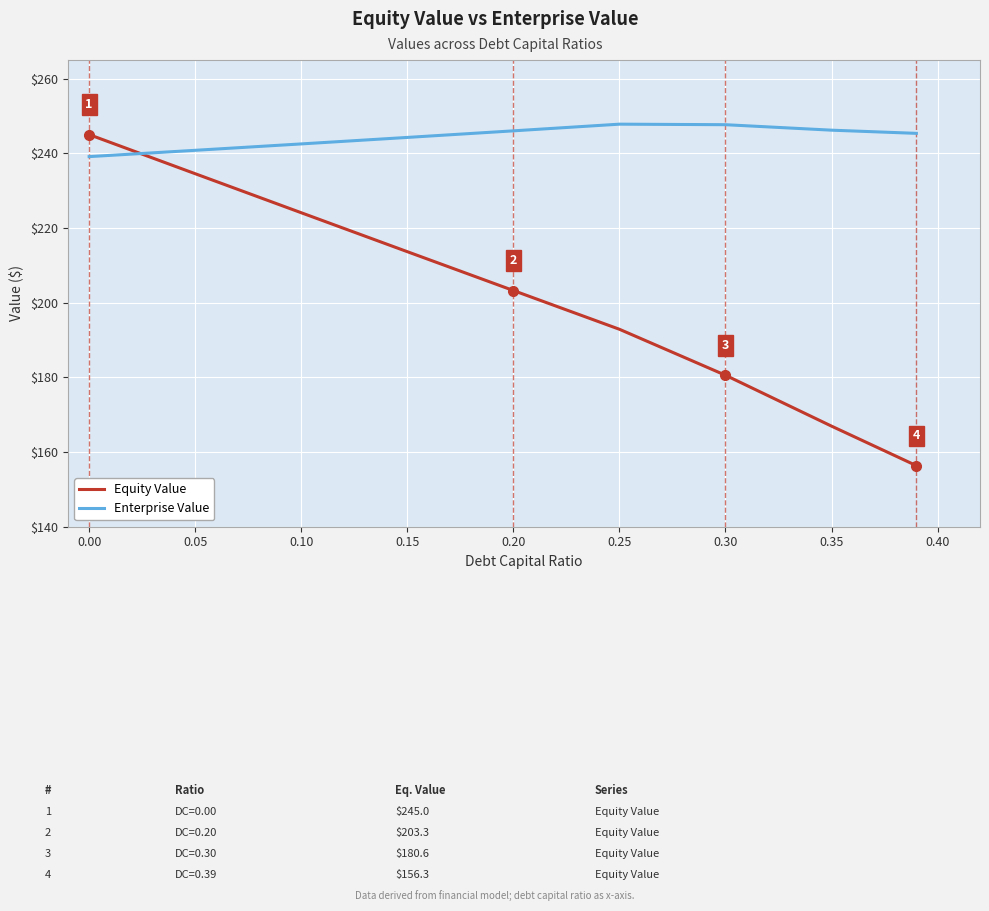

What is the difference between the maximum and minimum values in the Equity Value series?

88.7